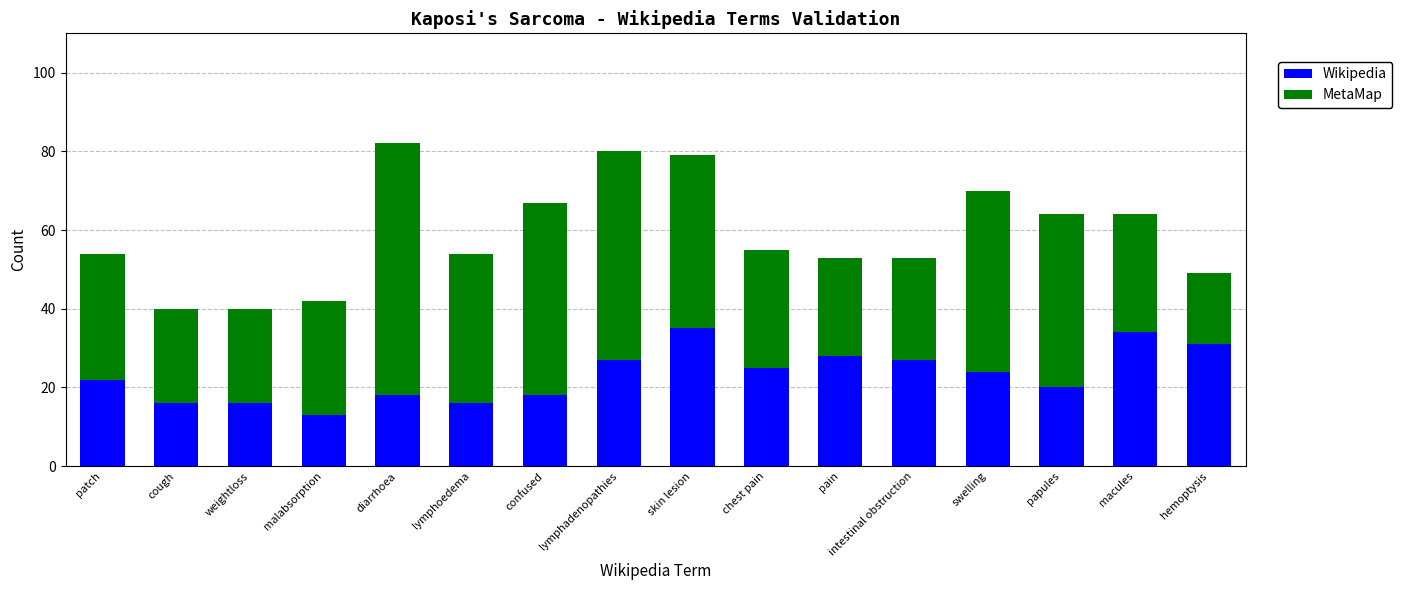

The value of Wikipedia at diarrhoea is 18. True or false?

True